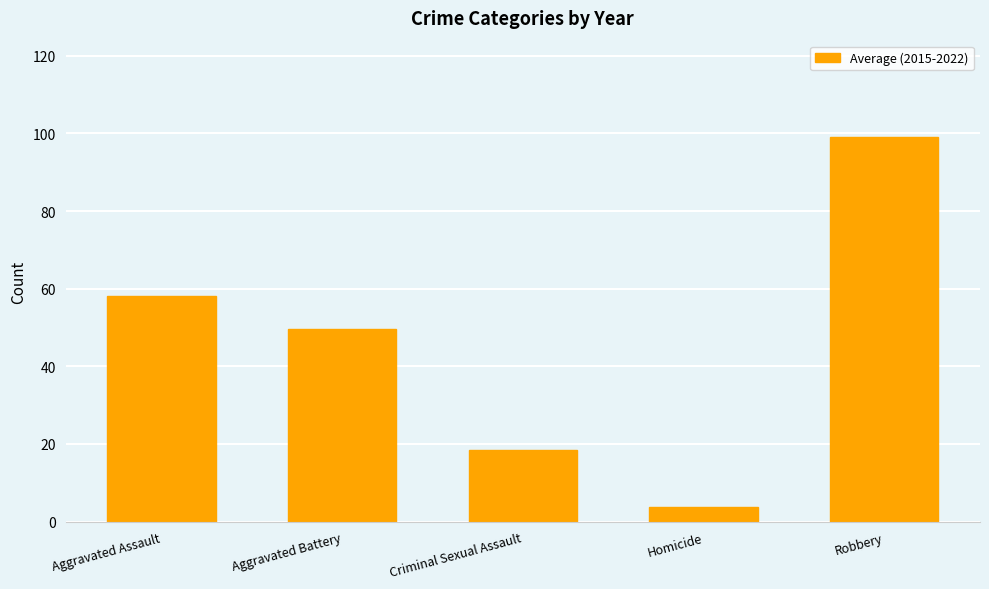

Is it true that the value at Aggravated Battery is 73.0?

False